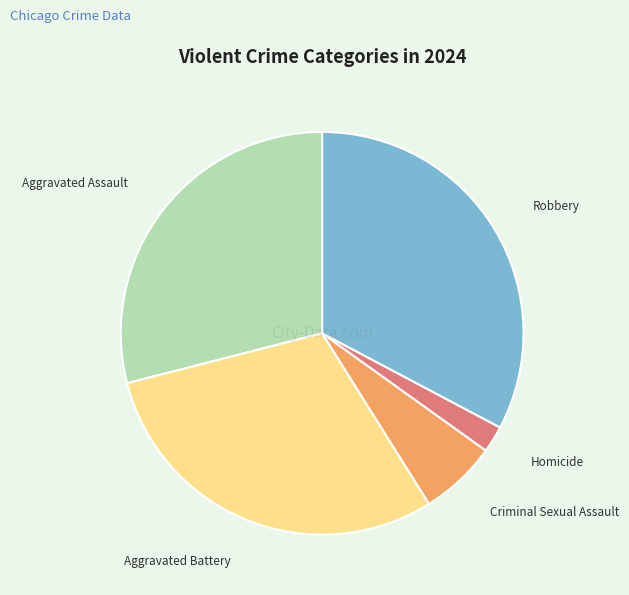

Do Criminal Sexual Assault and Aggravated Battery together represent more than half of the pie?

No